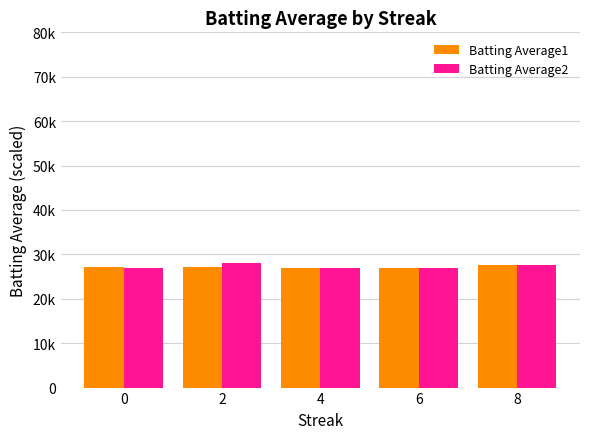

List the series in order of their peak value, lowest first.

Batting Average1, Batting Average2